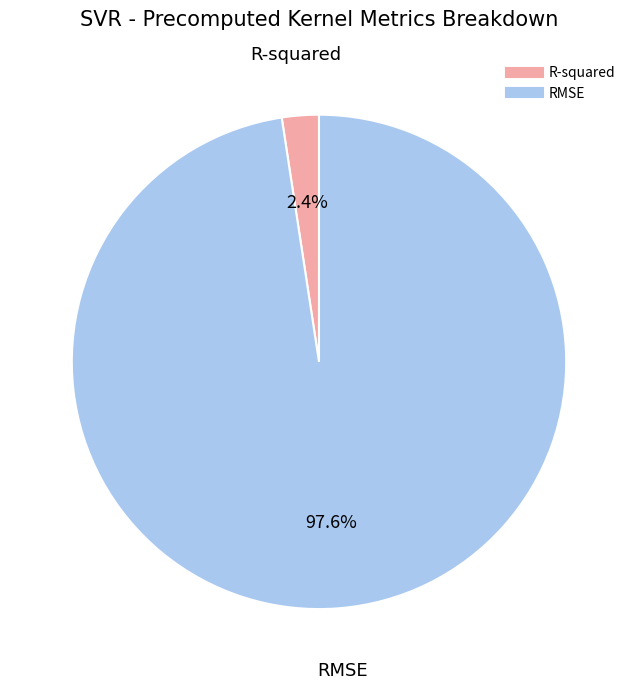

Which slice is the largest?

RMSE